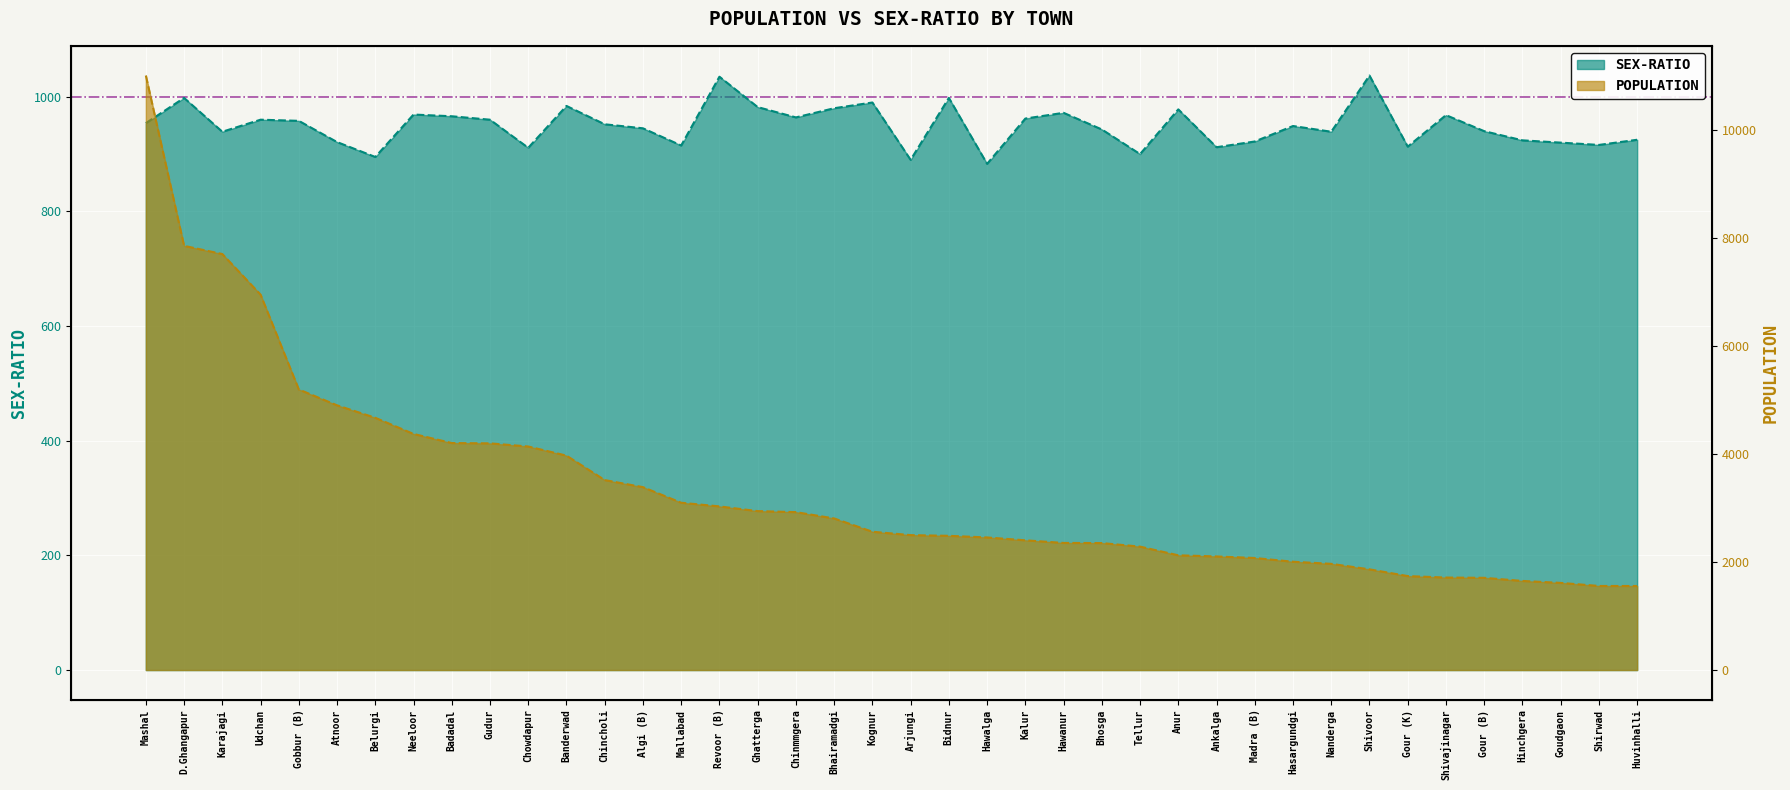

Where is the first local minimum for SEX-RATIO?

Karajagi